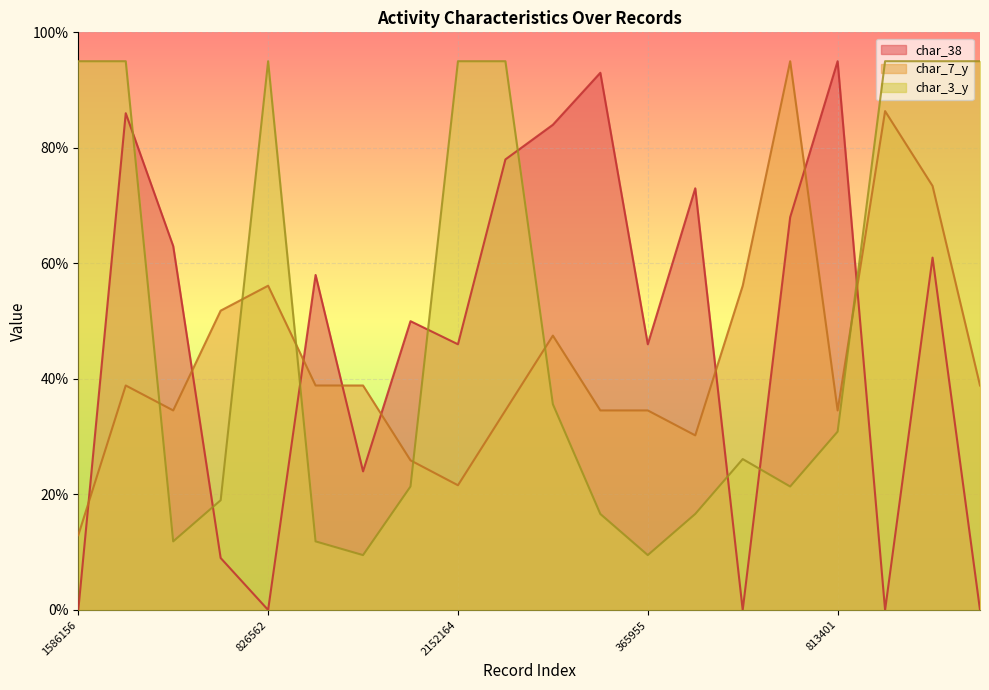

Rank the series by their maximum value, from lowest to highest.

char_38, char_7_y, char_3_y